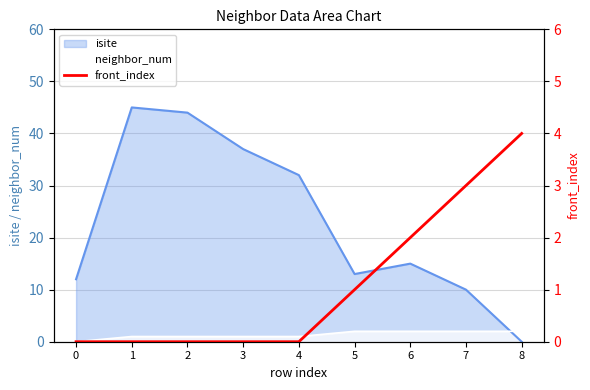

Reading left to right, extract all data points from this chart.

0=0	1=0	2=0	3=0	4=0	5=1	6=2	7=3	8=4